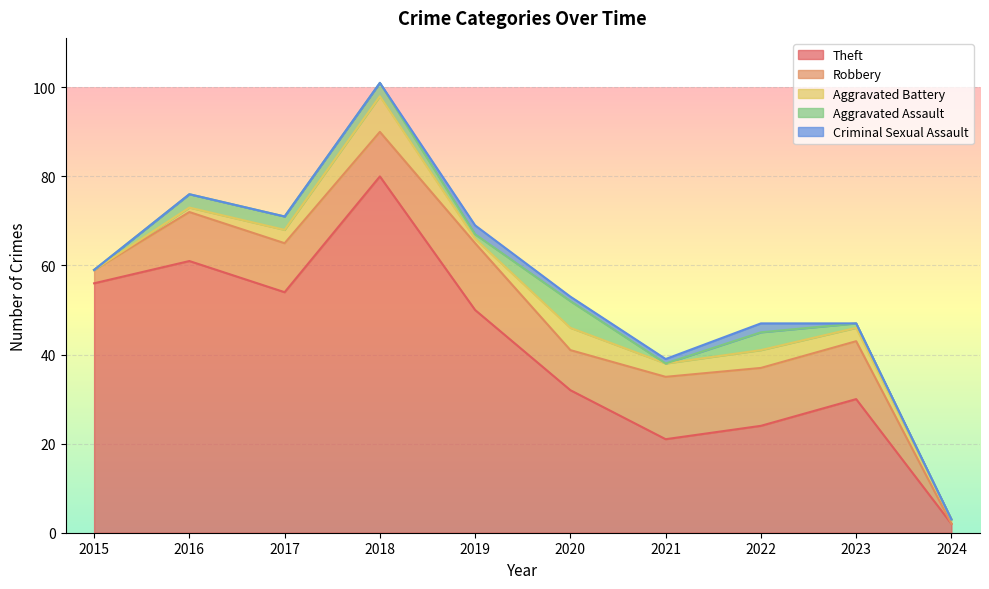

At which category is the sum across all series the highest?

2018